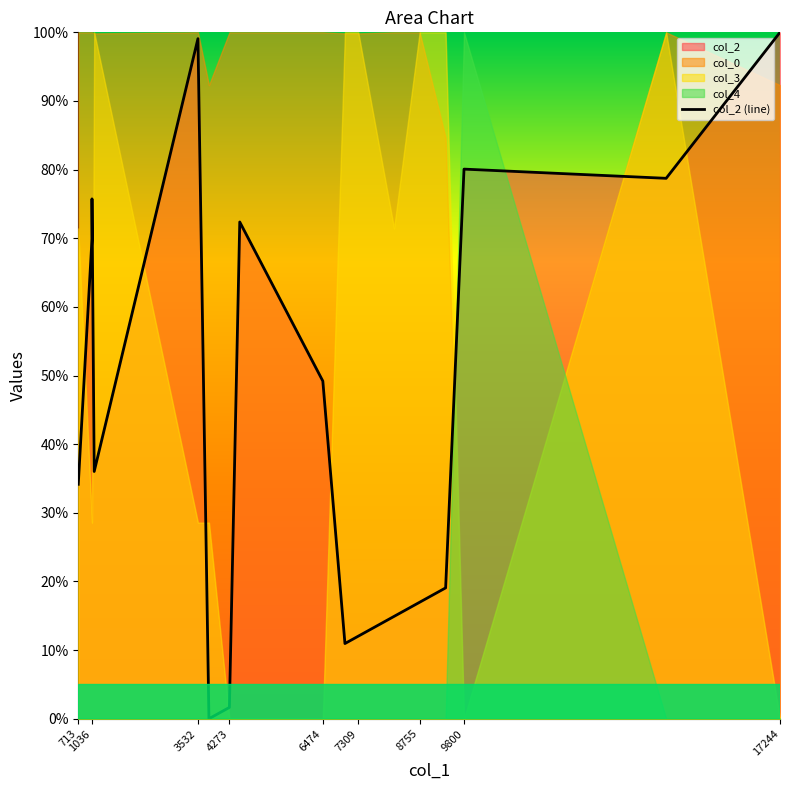

True or false: the data has more than 2 interior local peaks.

True